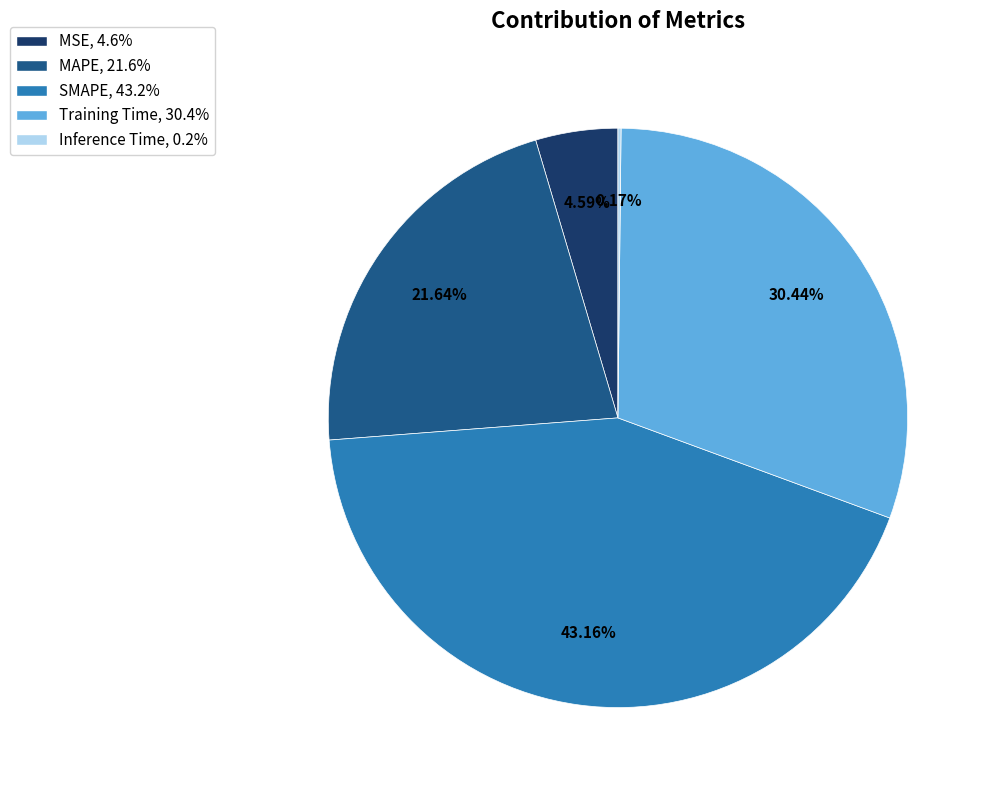

To the nearest percent, what is the difference between the largest and smallest slice percentages?

43%